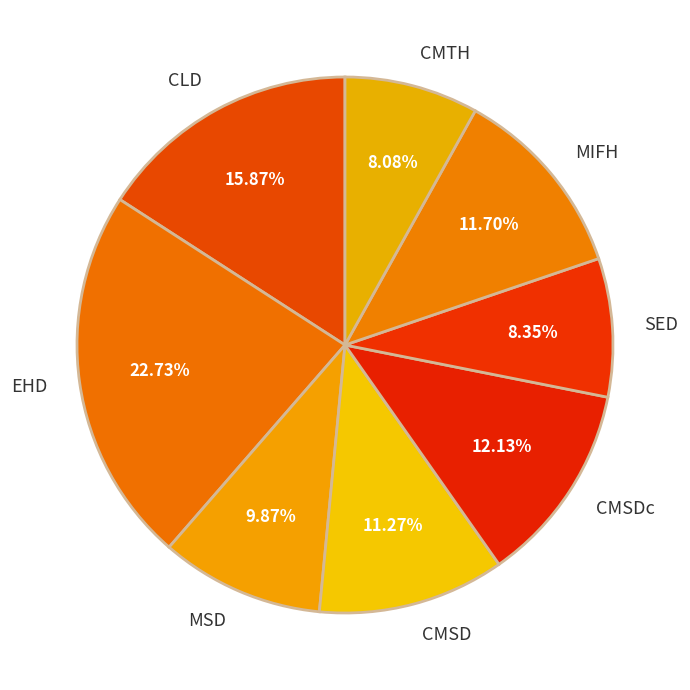

Does CLD represent more than half of the total?

No